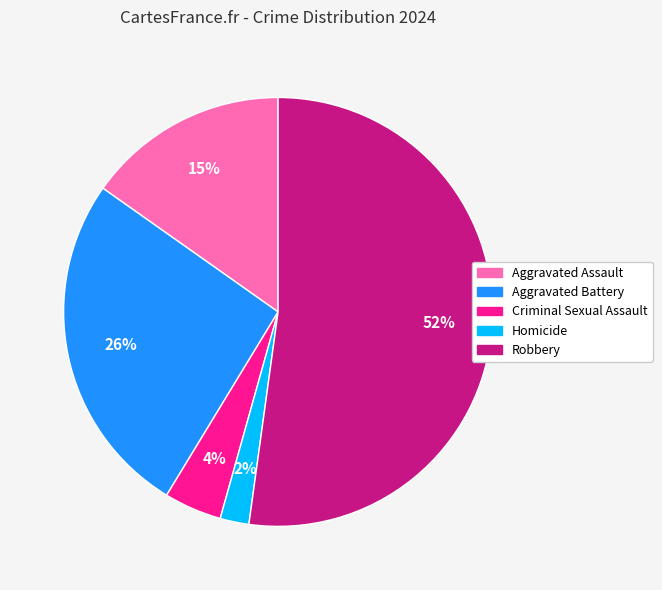

To the nearest percent, what portion does Aggravated Battery represent?

26%